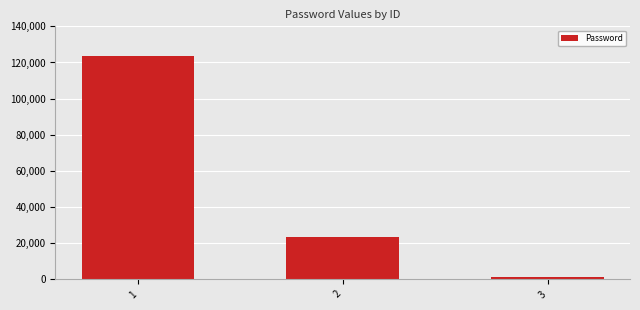

True or false: the data shows 40891 at 1.

False